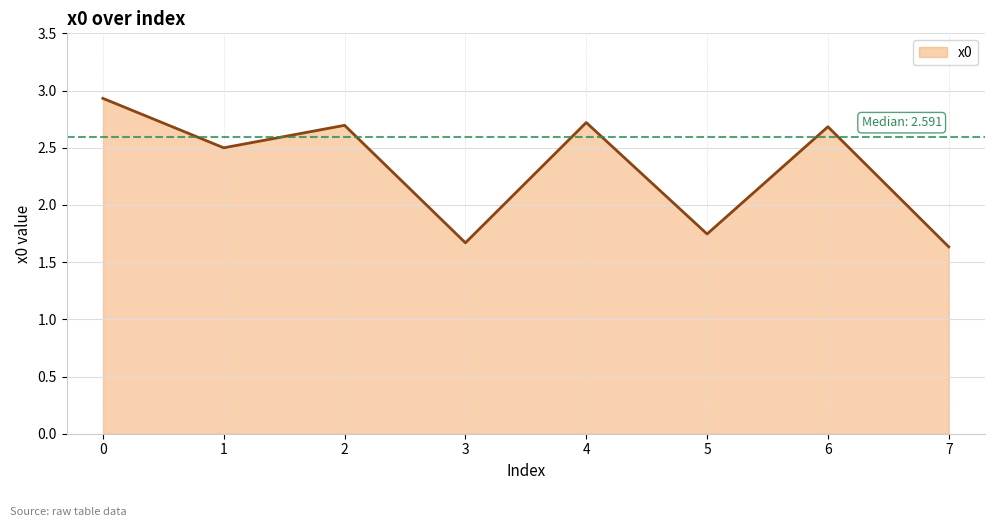

Between 4 and 3, which is larger?

4